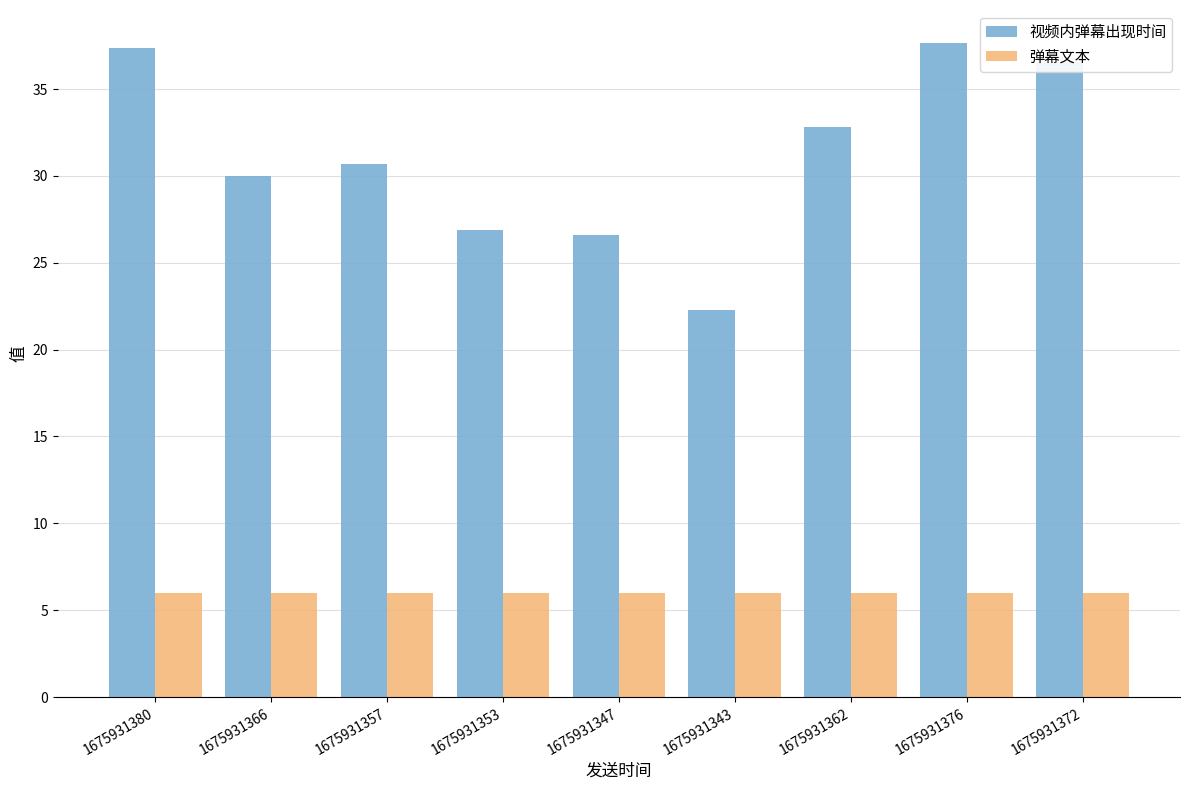

What is the label of the 8th bar from the right?

1675931366